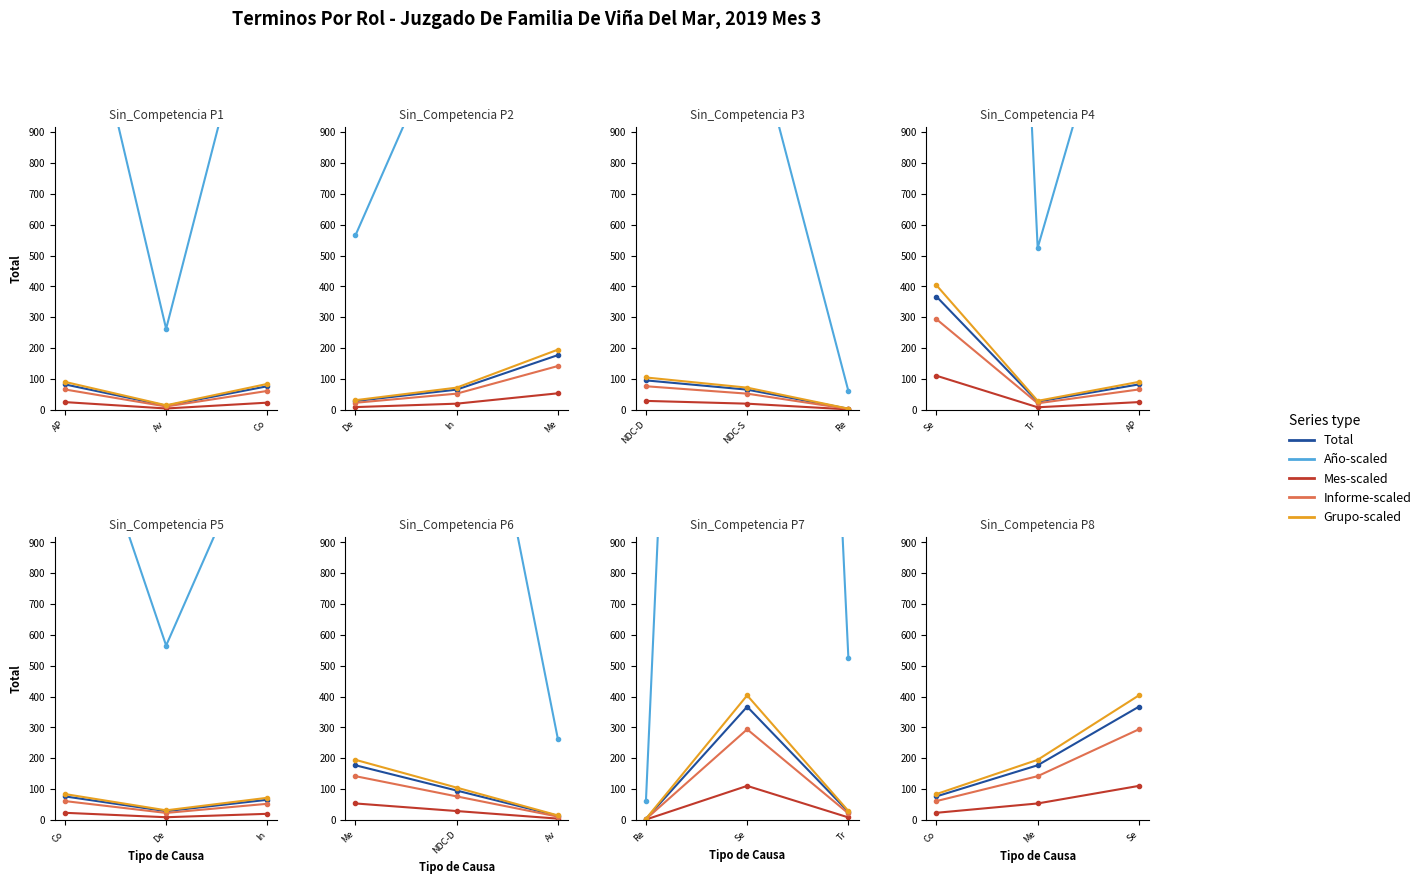

How many distinct data groups are displayed?

5